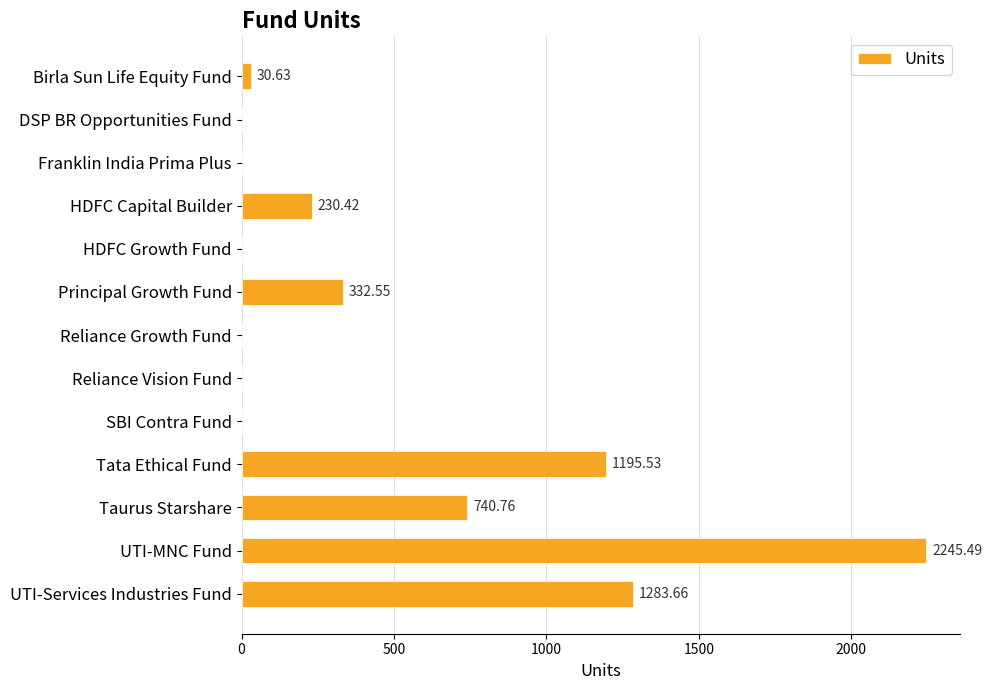

What is the sum of all values?

6059.0